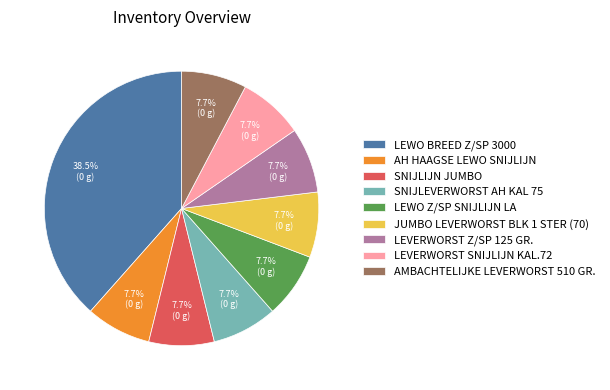

Is it true that JUMBO LEVERWORST BLK 1 STER (70) is 1% of the pie?

False